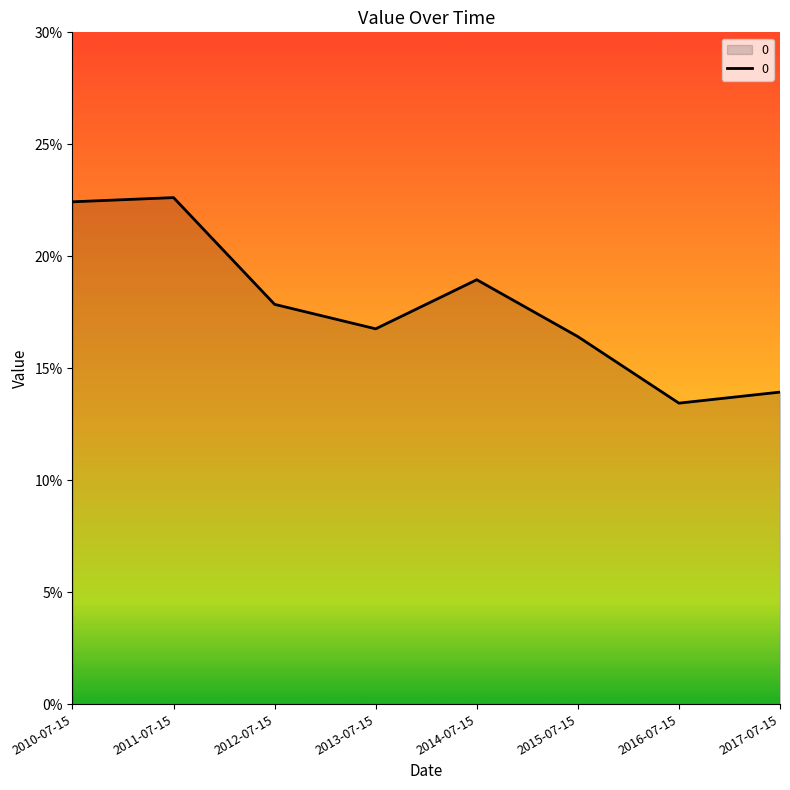

True or false: there are more than 1 points higher than both neighbors.

True